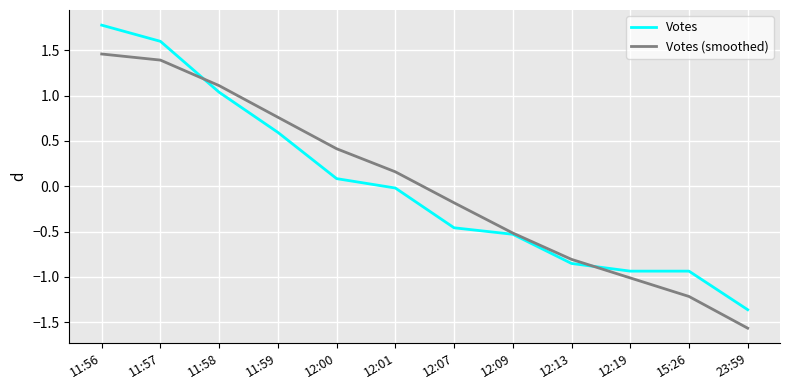

True or false: Votes (smoothed) has more than 2 points higher than both neighbors.

False